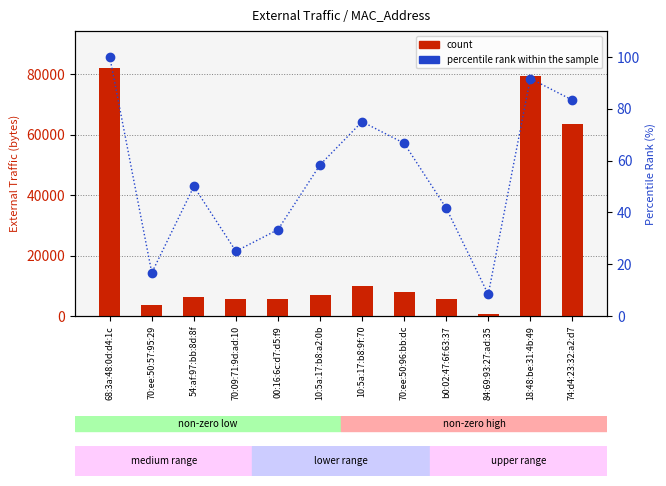

The count series shows 12445.7 at 10:5a:17:b8:a2:0b. True or false?

False